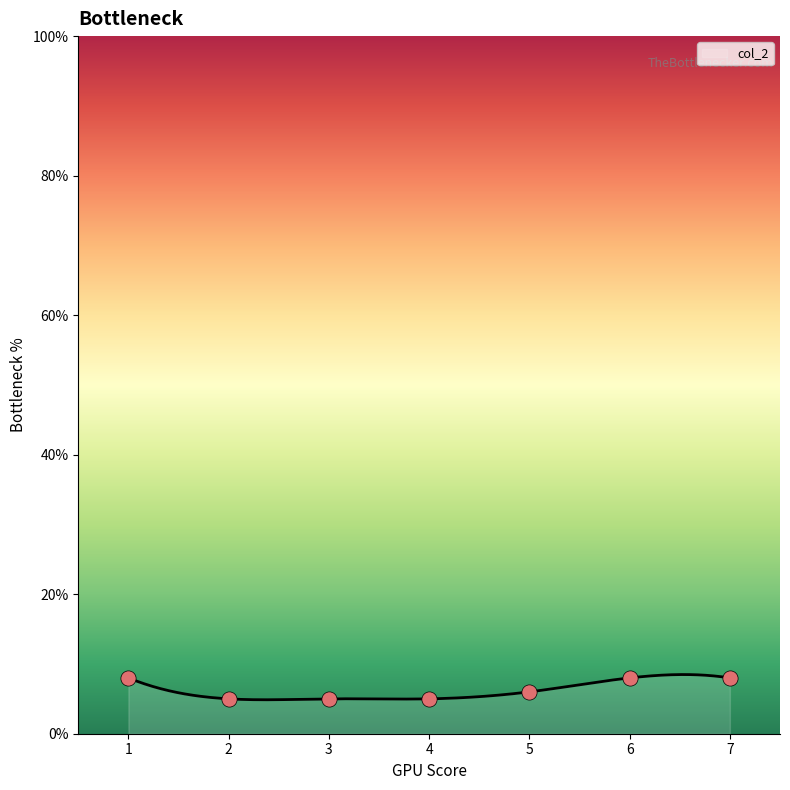

What is the ratio of the value at 2 to the value at 3?

1.0